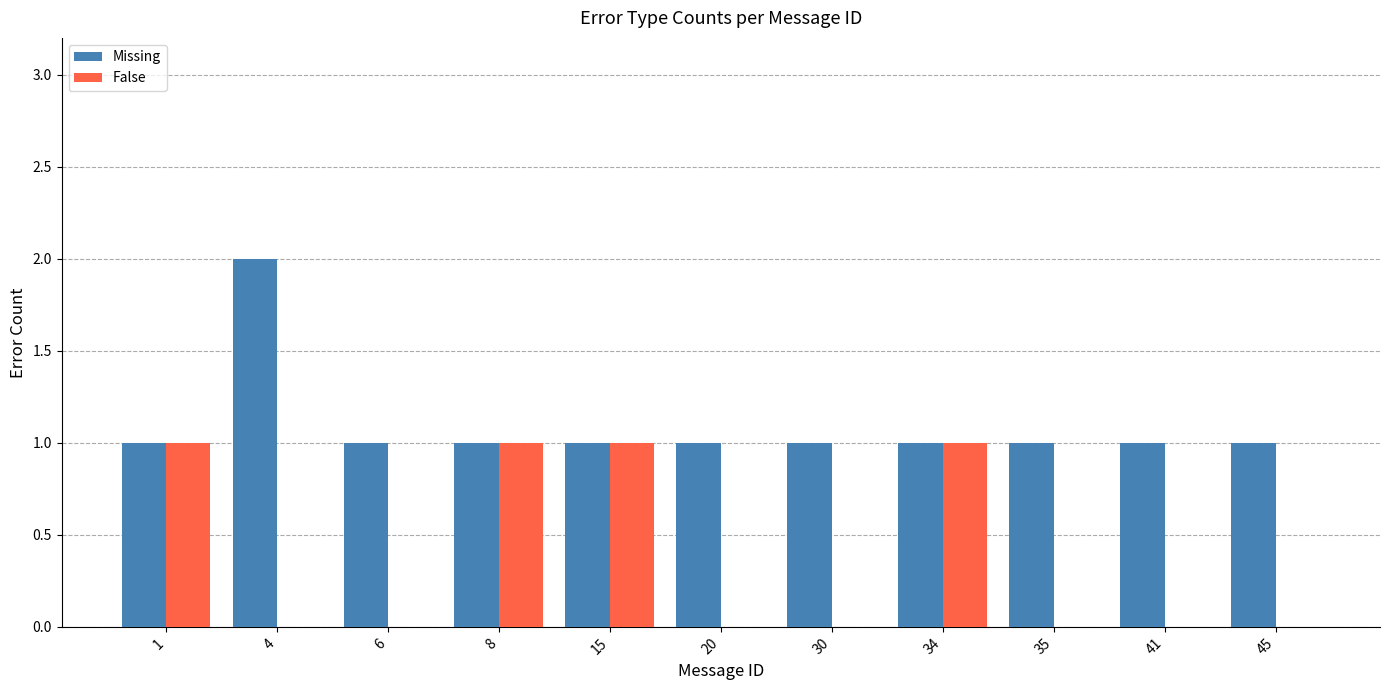

The value of Missing at 41 is 0. True or false?

False